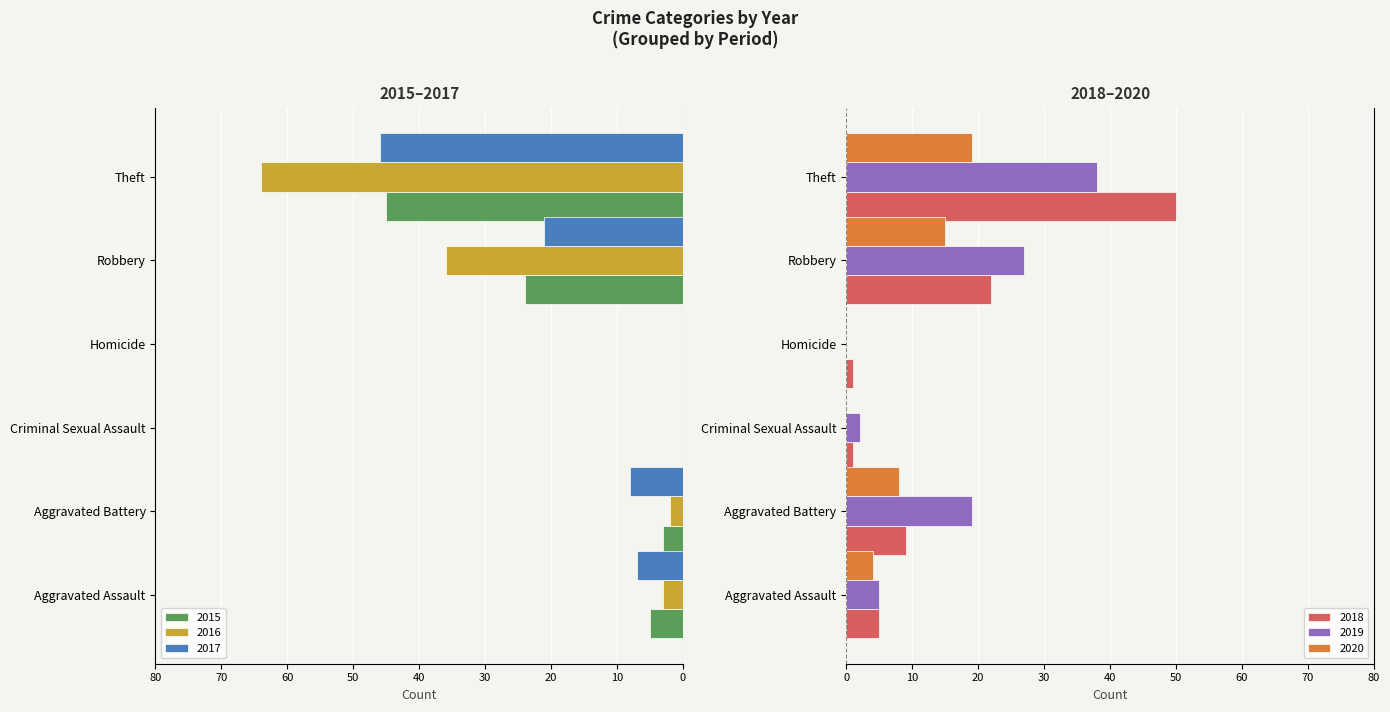

How many groups of bars are there?

6